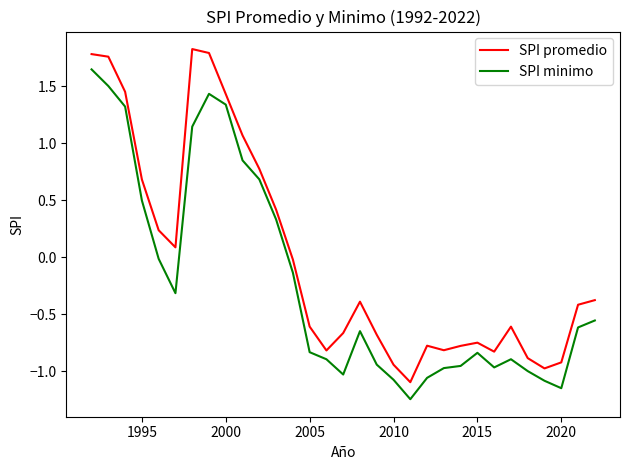

Which series has the largest total across all categories?

SPI promedio